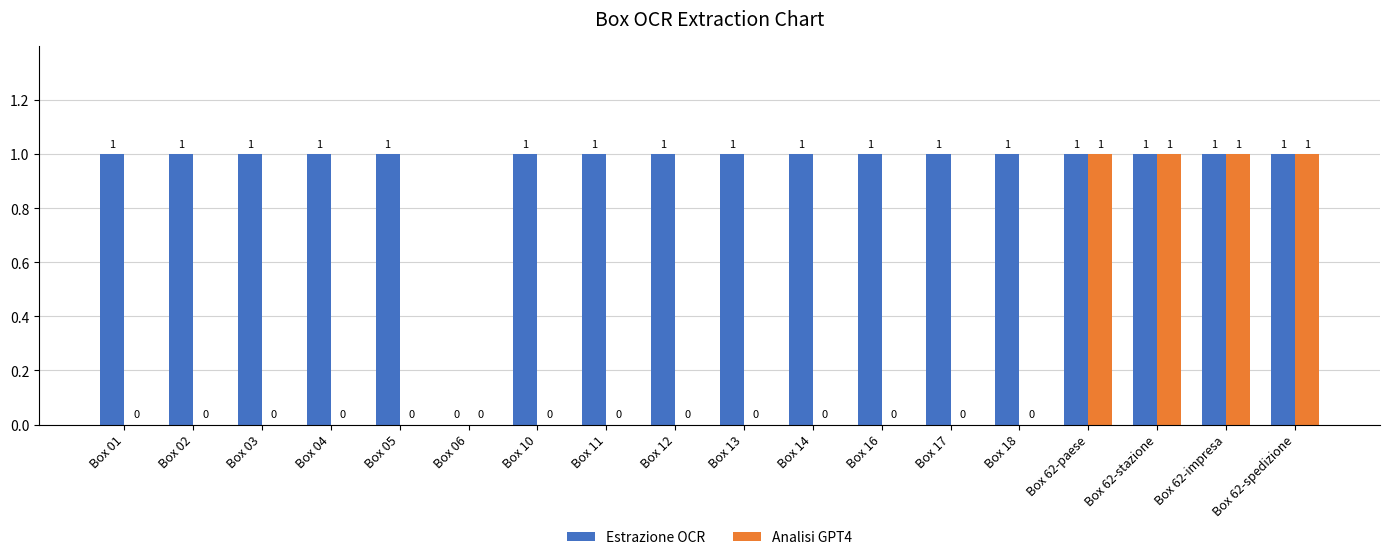

Reading left to right, transcribe all the data shown in this chart.

Estrazione OCR: Box 01=1	Box 02=1	Box 03=1	Box 04=1	Box 05=1	Box 06=0	Box 10=1	Box 11=1	Box 12=1	Box 13=1	Box 14=1	Box 16=1	Box 17=1	Box 18=1	Box 62-paese=1	Box 62-stazione=1	Box 62-impresa=1	Box 62-spedizione=1
Analisi GPT4: Box 01=0	Box 02=0	Box 03=0	Box 04=0	Box 05=0	Box 06=0	Box 10=0	Box 11=0	Box 12=0	Box 13=0	Box 14=0	Box 16=0	Box 17=0	Box 18=0	Box 62-paese=1	Box 62-stazione=1	Box 62-impresa=1	Box 62-spedizione=1